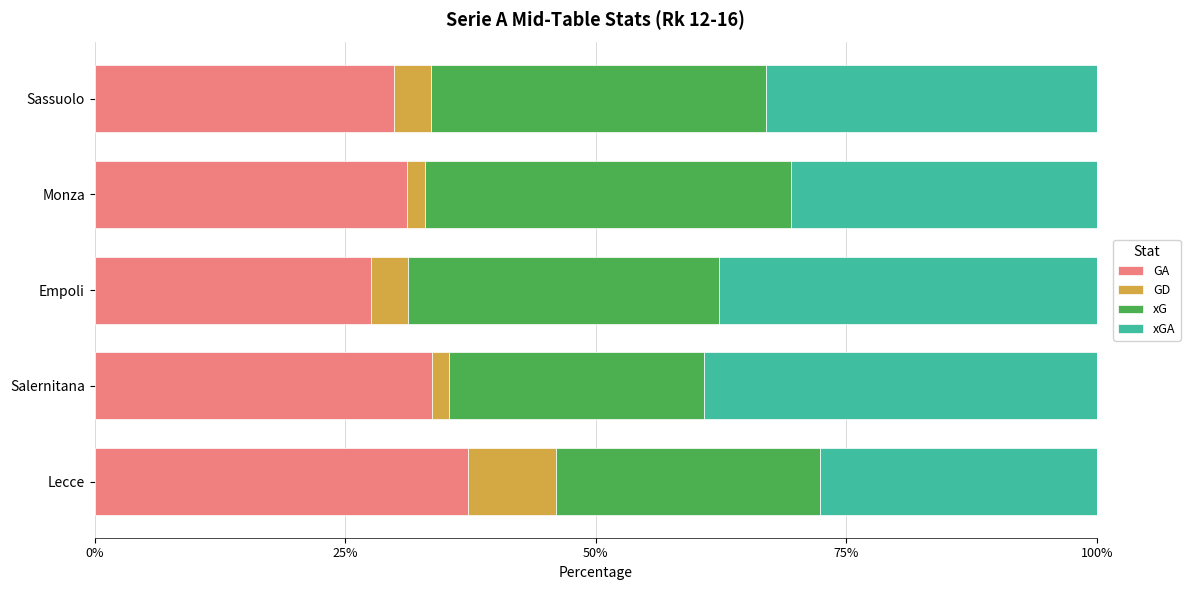

The GA series shows 29.9 at Sassuolo. True or false?

True